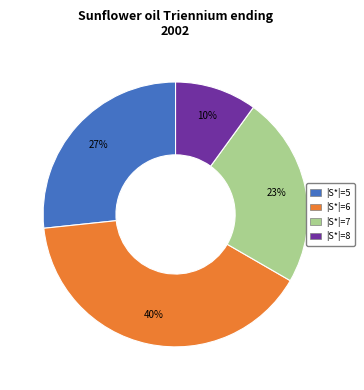

Is there any slice that represents more than half of the pie?

No